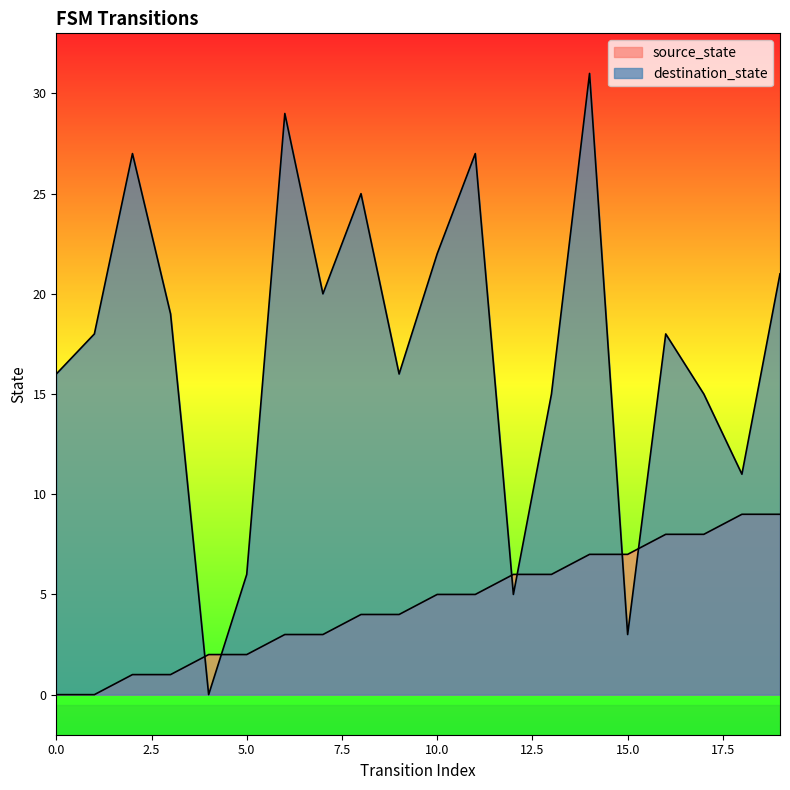

Does the chart have visible grid lines?

No